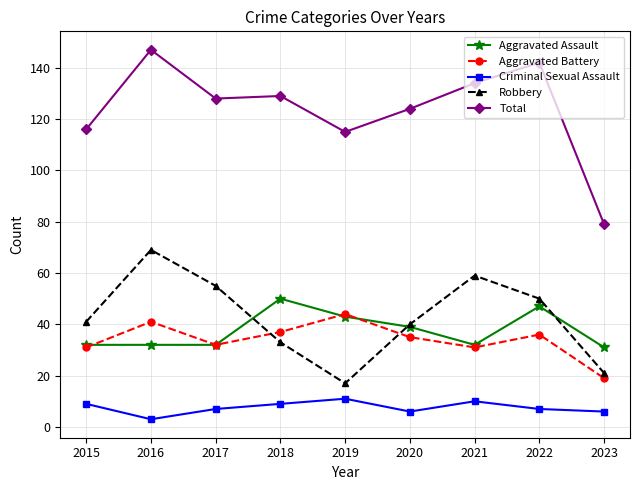

True or false: Aggravated Assault has more than 0 interior local peaks.

True